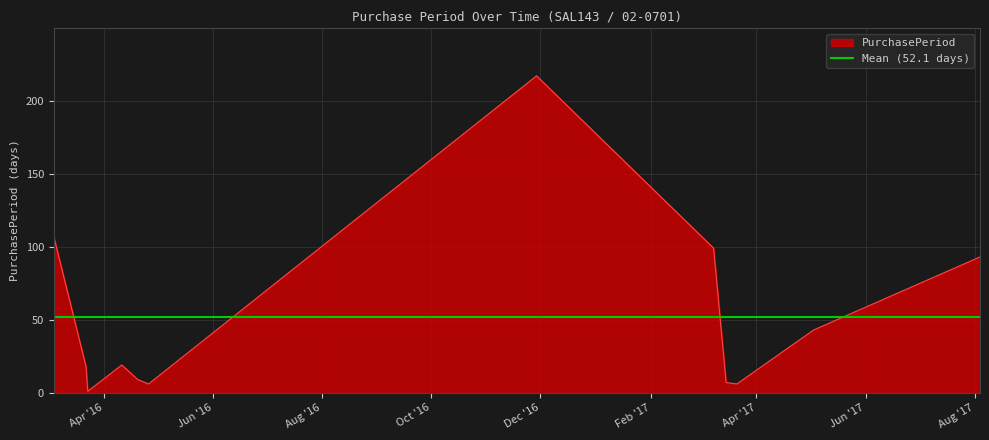

What is the ratio of the value at 2016-03-04 to the value at 2016-04-11?

5.6